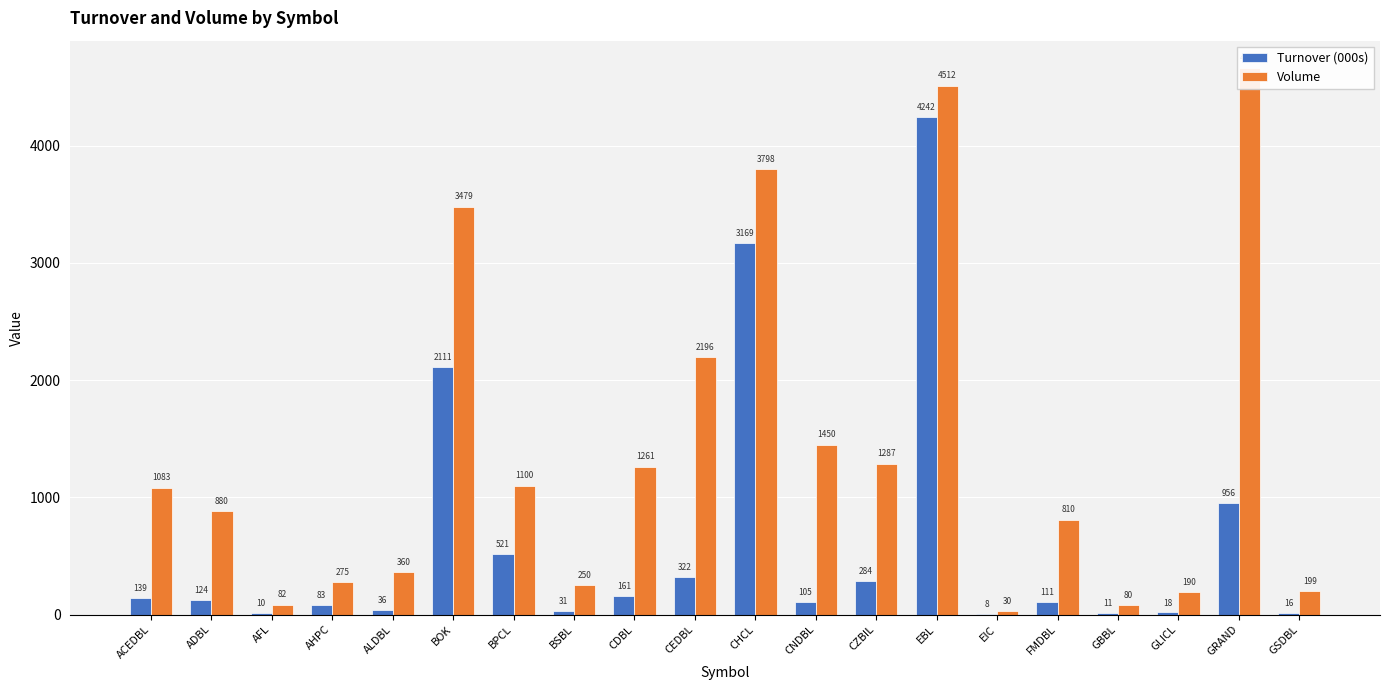

How many data points does each series have?

20